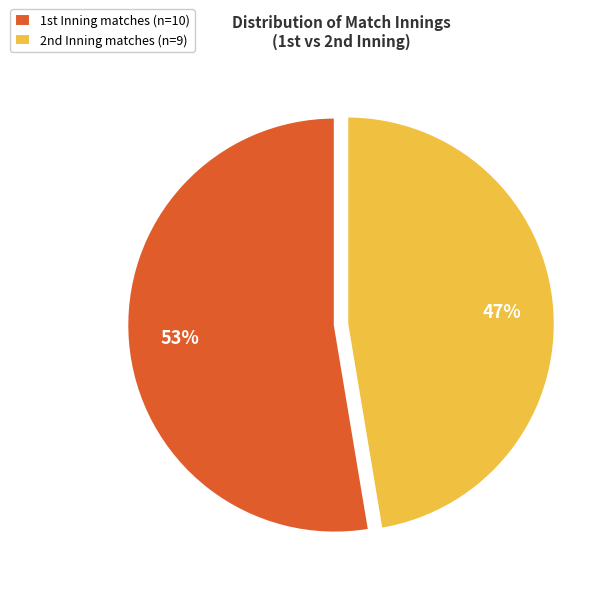

To the nearest percent, what is the average slice percentage?

50%